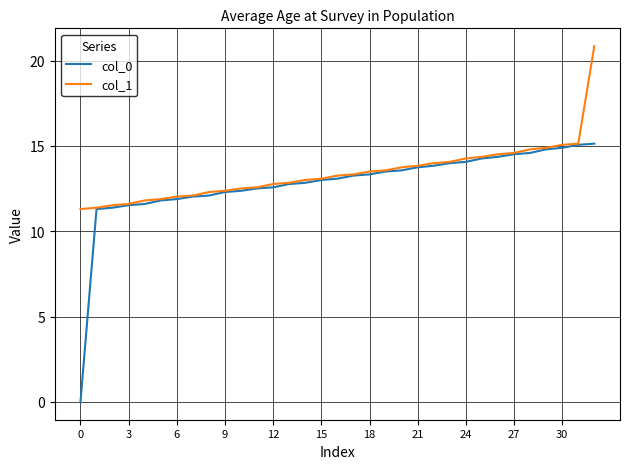

How many distinct data groups are displayed?

2